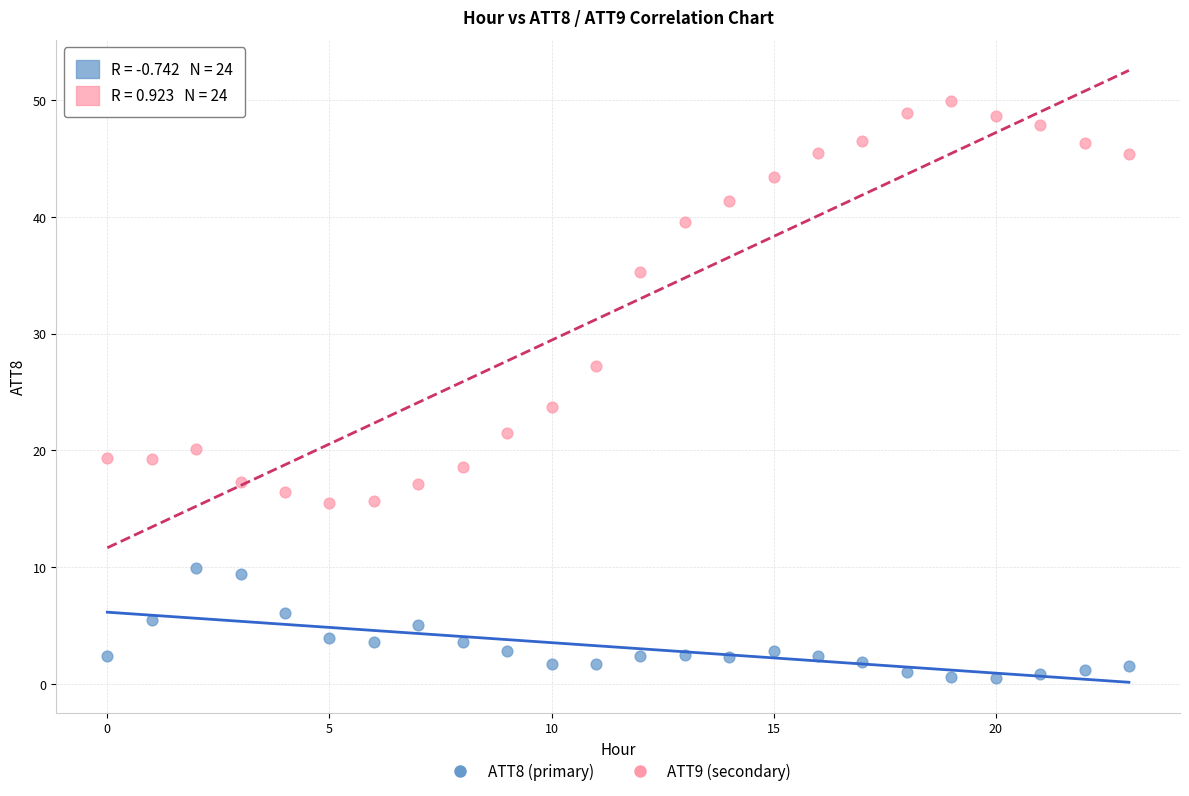

Across all data points, what is the range of Y values (max minus min)?

49.4